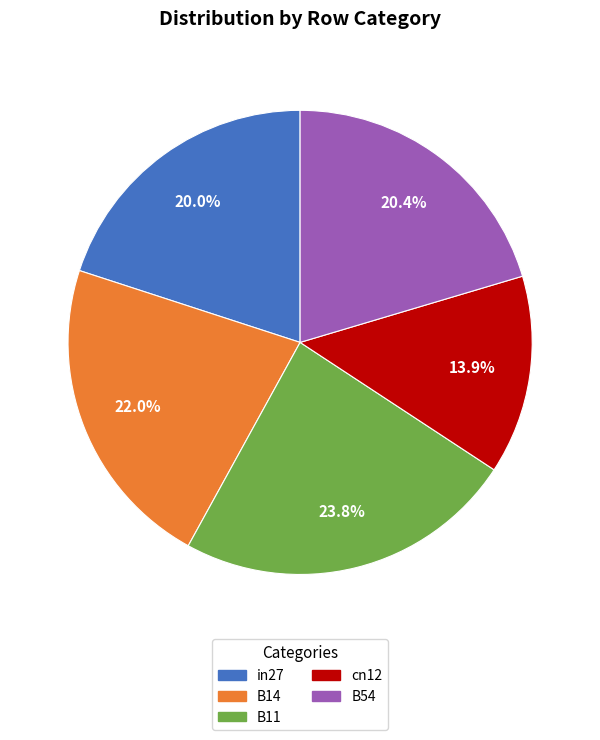

Which category has the smallest portion of the pie?

cn12